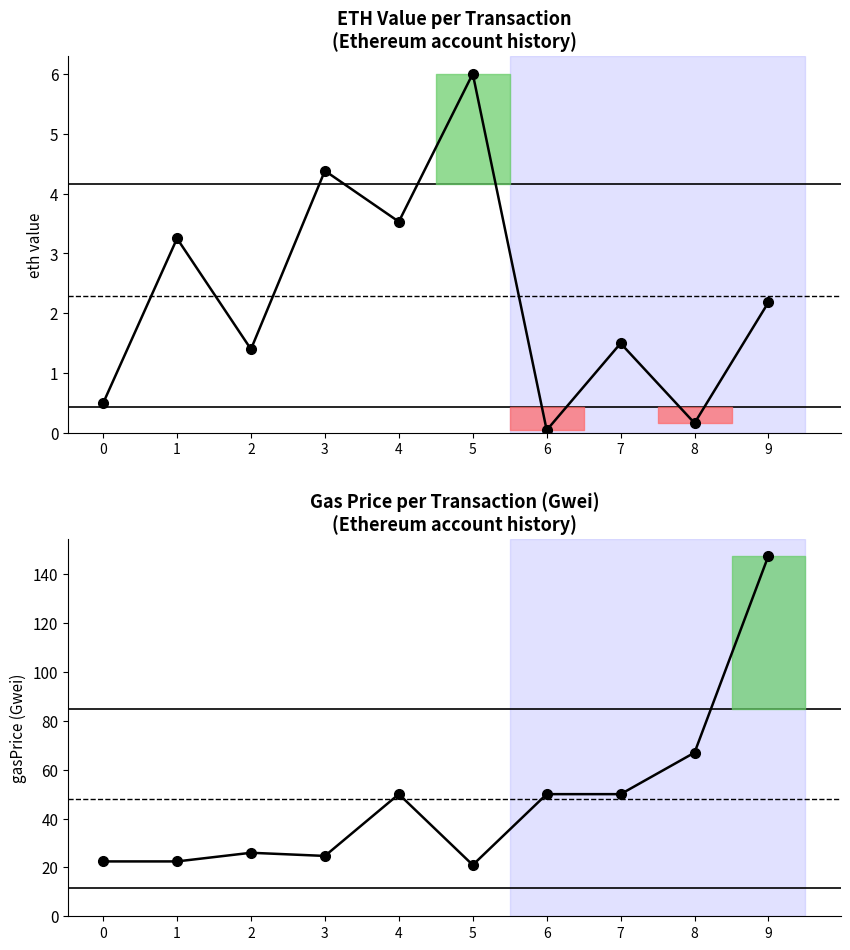

Reading left to right, extract all data points from this chart.

eth value: 0.5	3.2	1.4	4.4	3.5	6.0	0.1	1.5	0.2	2.2
gasPrice (Gwei): 22.5	22.5	26.0	24.7	50.0	21.0	50.0	50.0	67.0	147.6